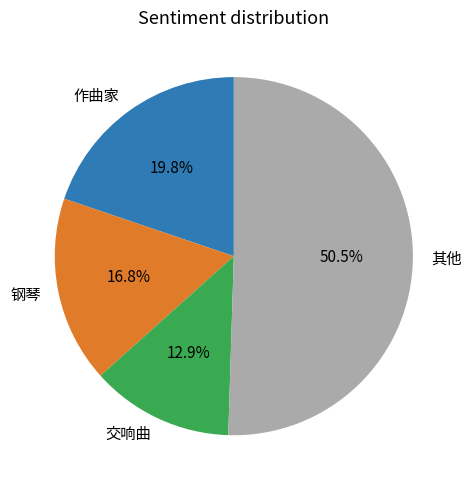

What is the majority slice?

其他